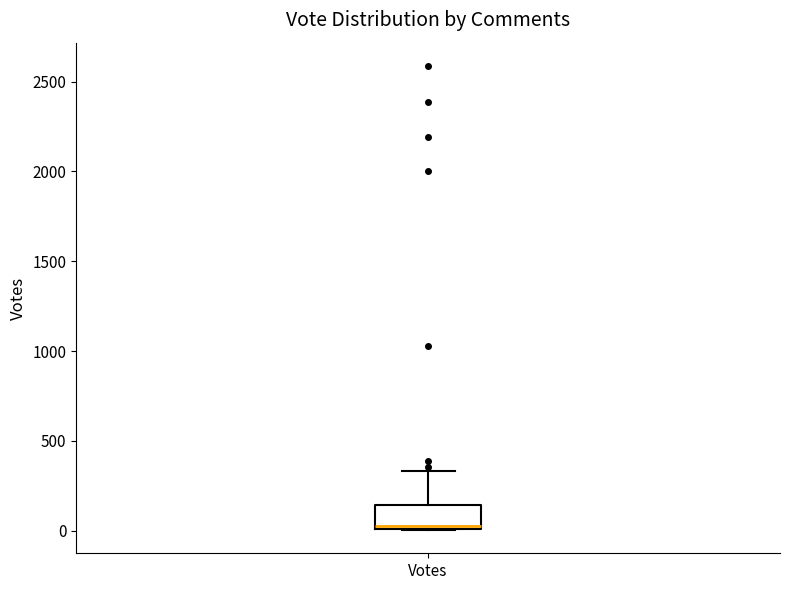

Where does the median line of the box for Votes sit on the y-axis? The values are not printed on the chart, so give them approximately, as read against the axis.

50